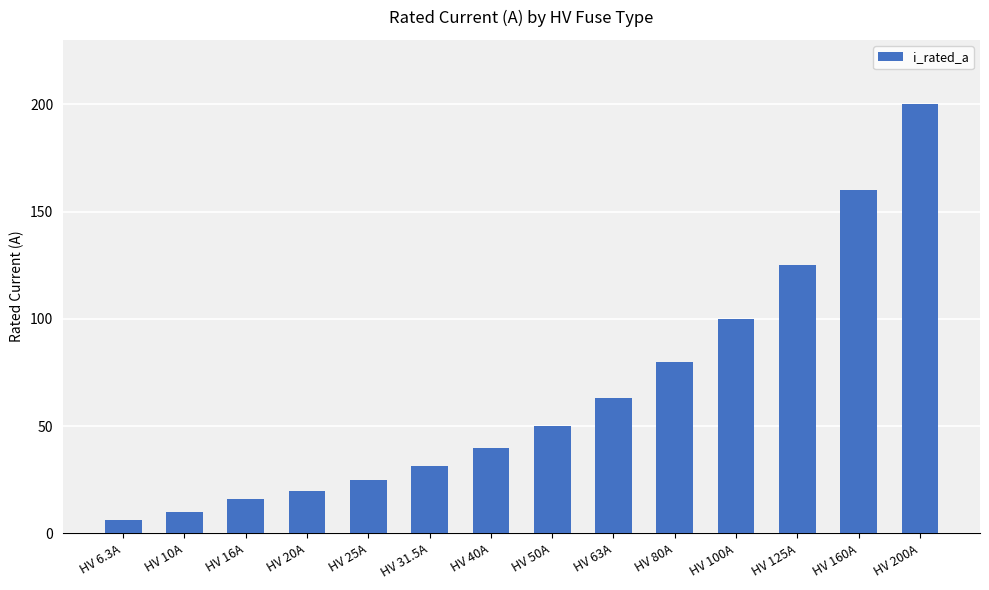

What is the sum of the values at HV 200A and HV 16A?

216.0